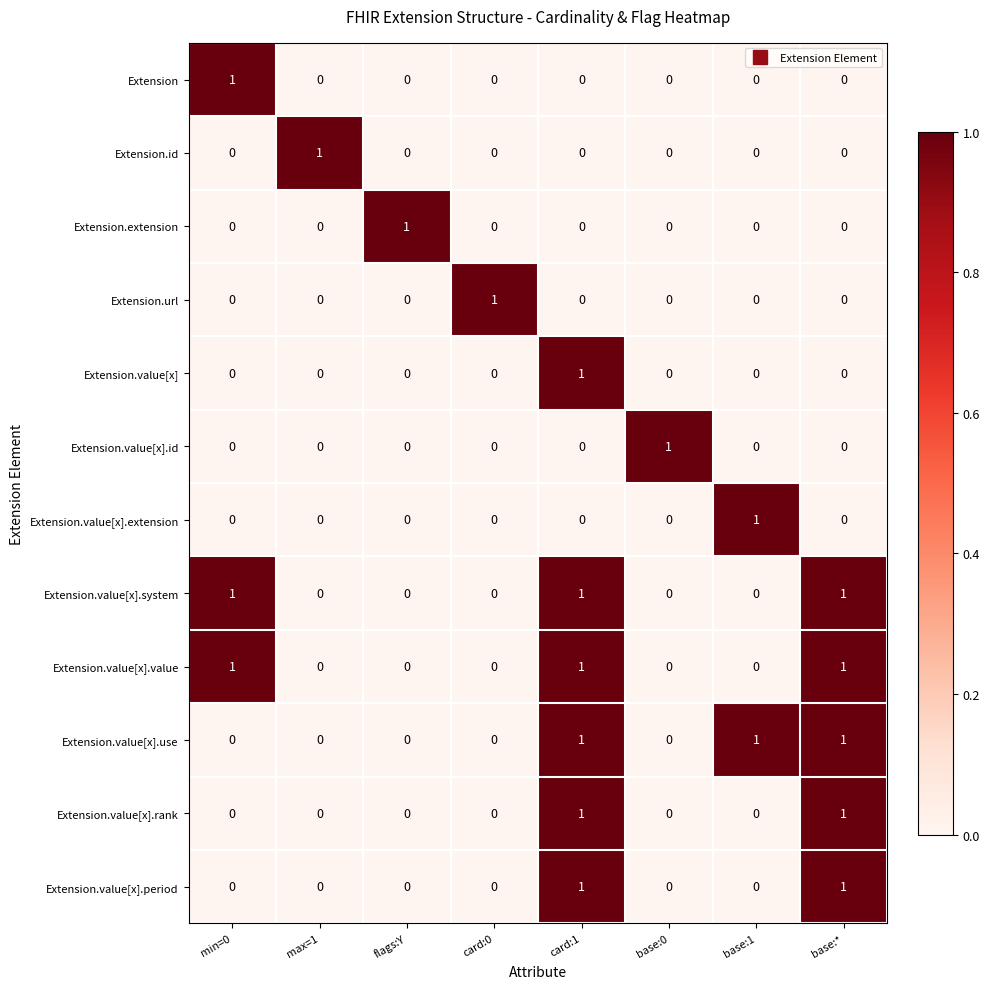

What is the sum of all Extension.value[x].value values?

3